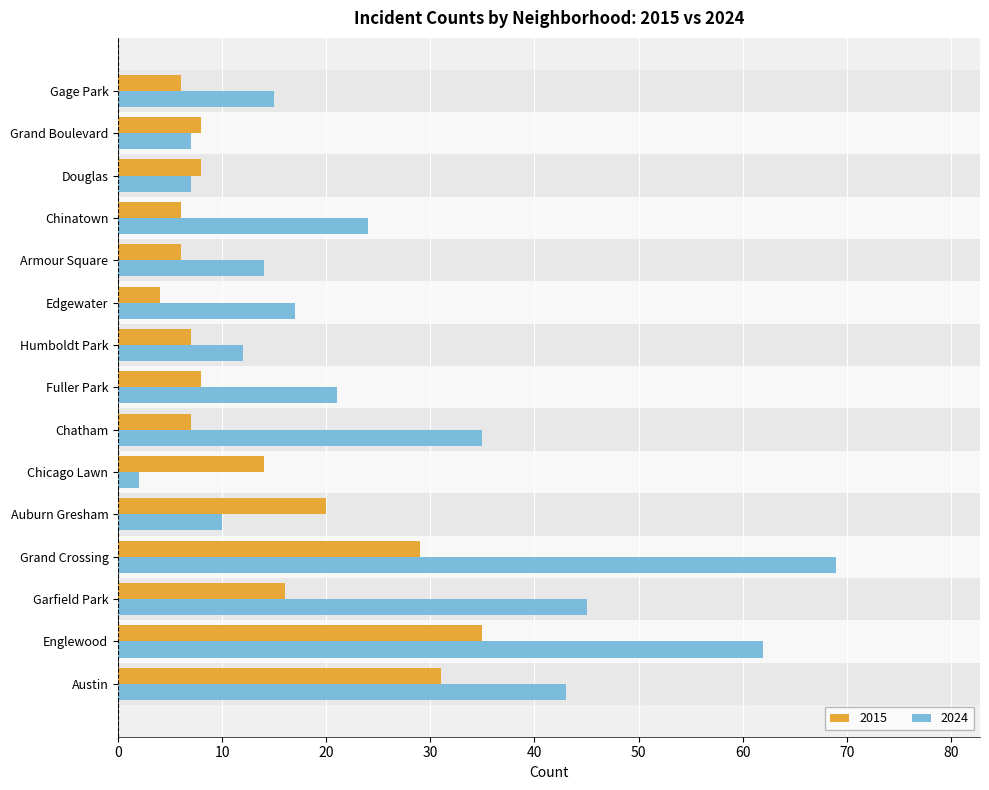

The 2015 series shows 14 at South Shore. True or false?

False